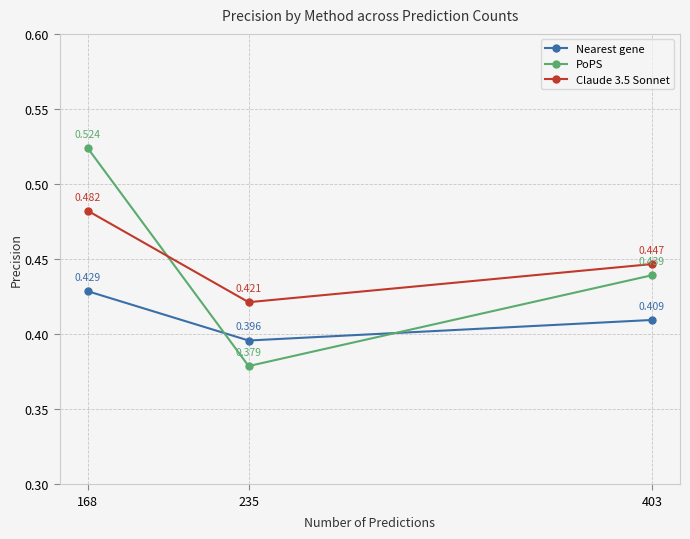

Between 235 and 403, which series saw the biggest shift?

PoPS